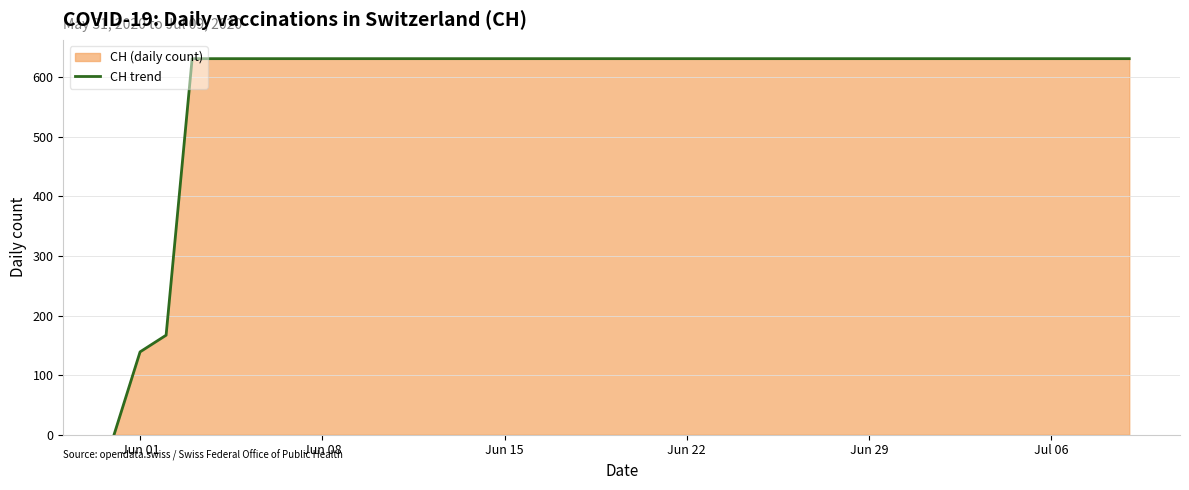

True or false: the data has more than 0 interior local peaks.

False